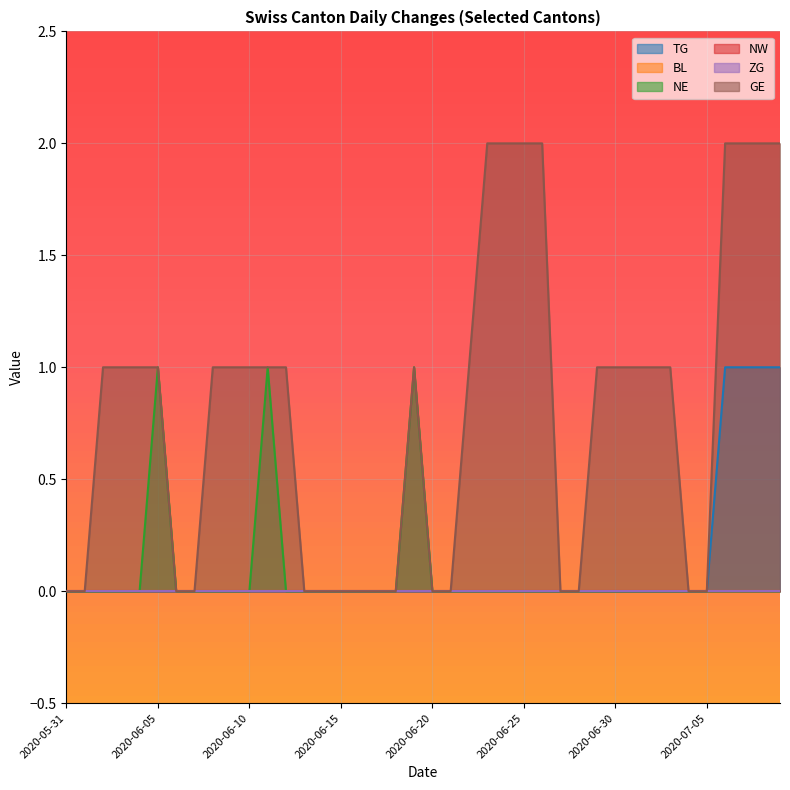

What is the label of the 17th point from the right?

2020-06-23